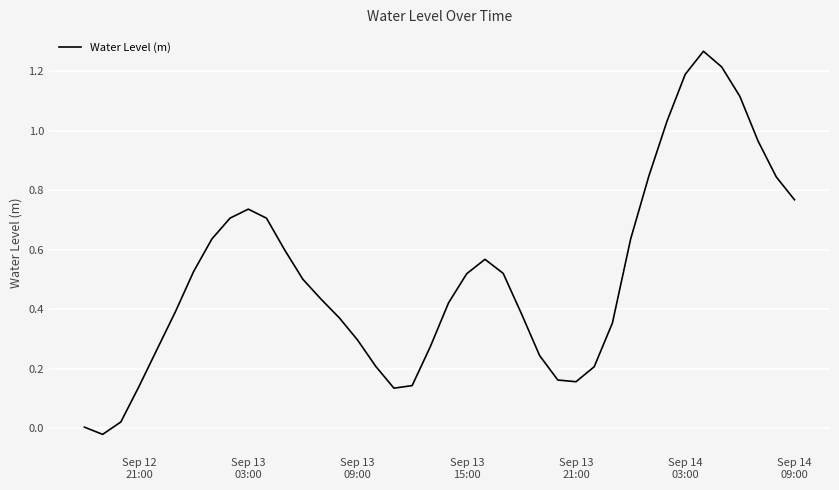

How many lines are shown in the chart?

1